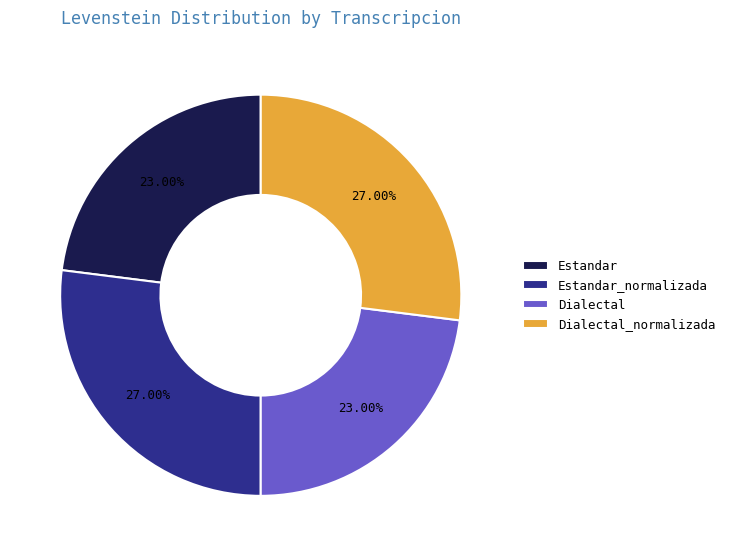

To the nearest percent, what is the combined percentage of Dialectal and Estandar_normalizada?

50%